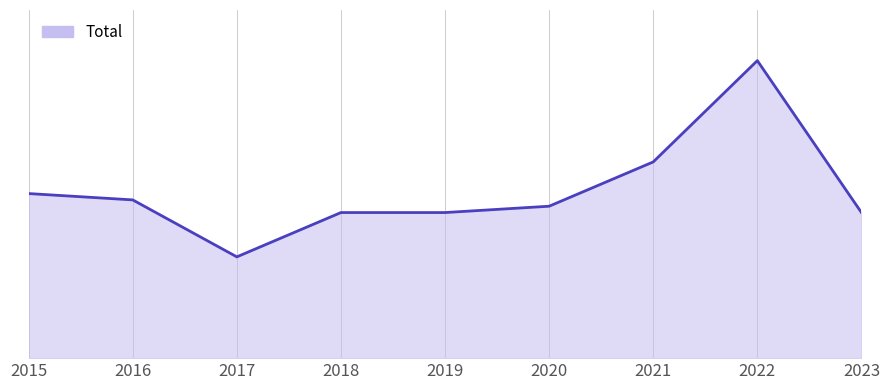

Reading left to right, list all the values displayed in this chart.

2015=26	2016=25	2017=16	2018=23	2019=23	2020=24	2021=31	2022=47	2023=23